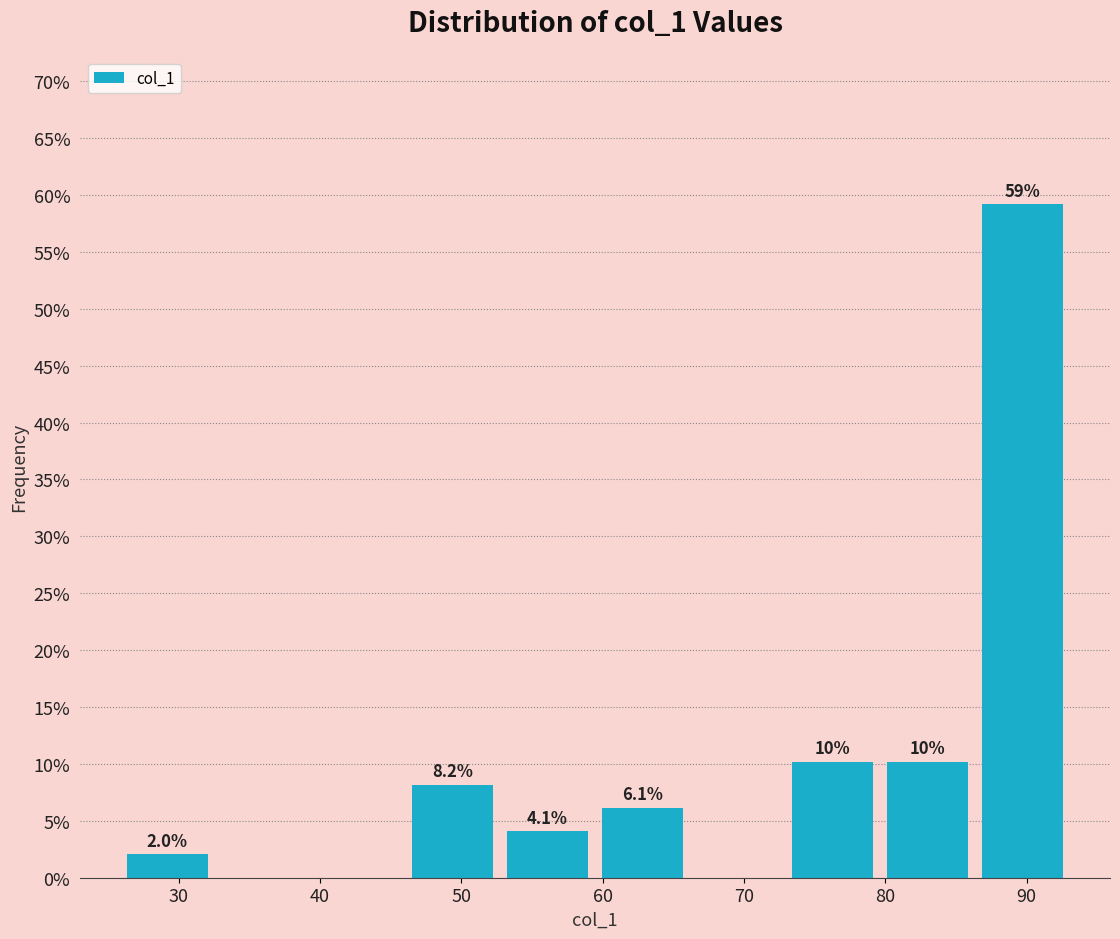

Which range on the x-axis has the tallest bar?

86 to 93